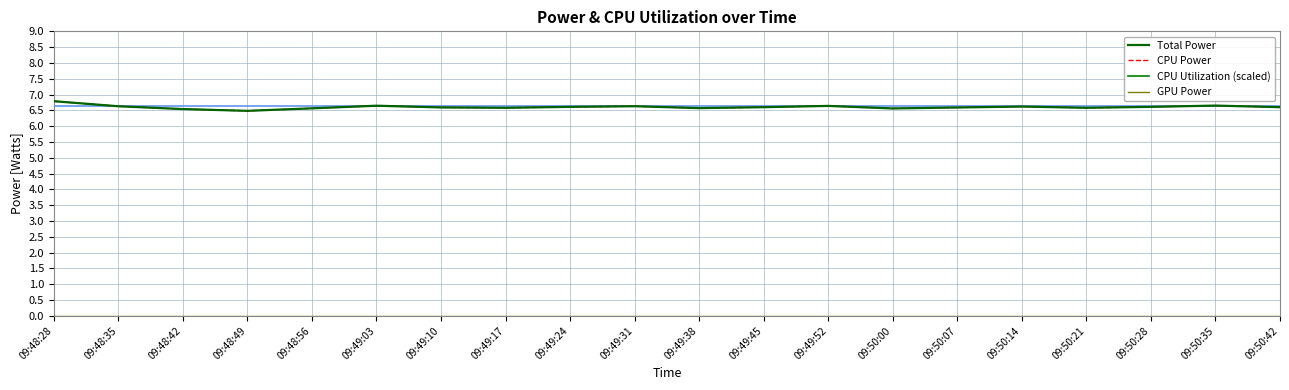

Between 09:49:03 and 09:49:24, which is larger?

09:49:03